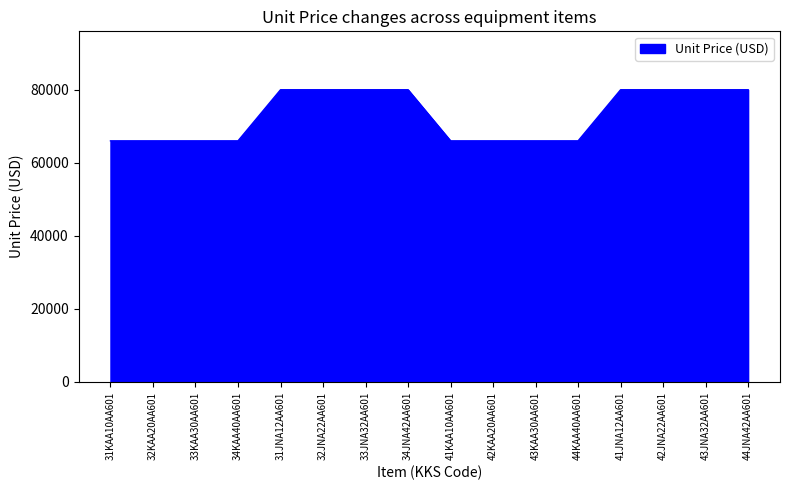

The chart shows a value of 80000 at 44JNA42AA601. True or false?

True